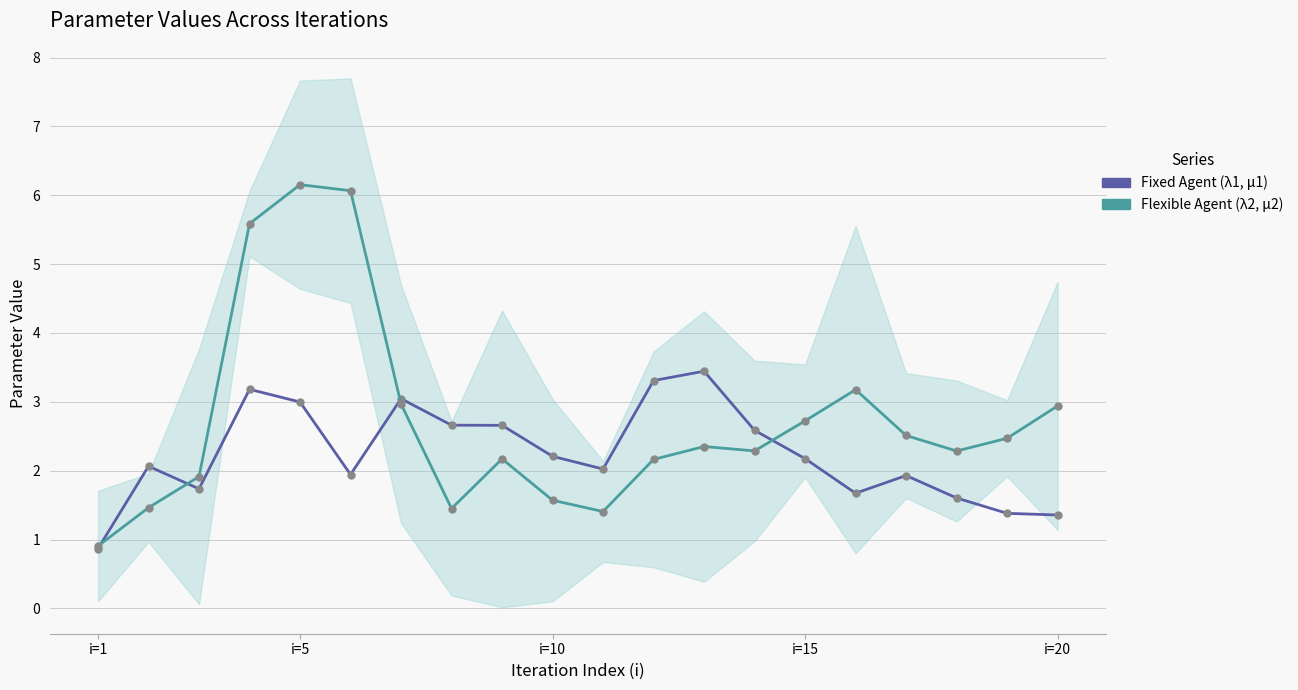

Is the value of Flexible Agent at i=10 greater than the value of Fixed Agent at i=20?

Yes